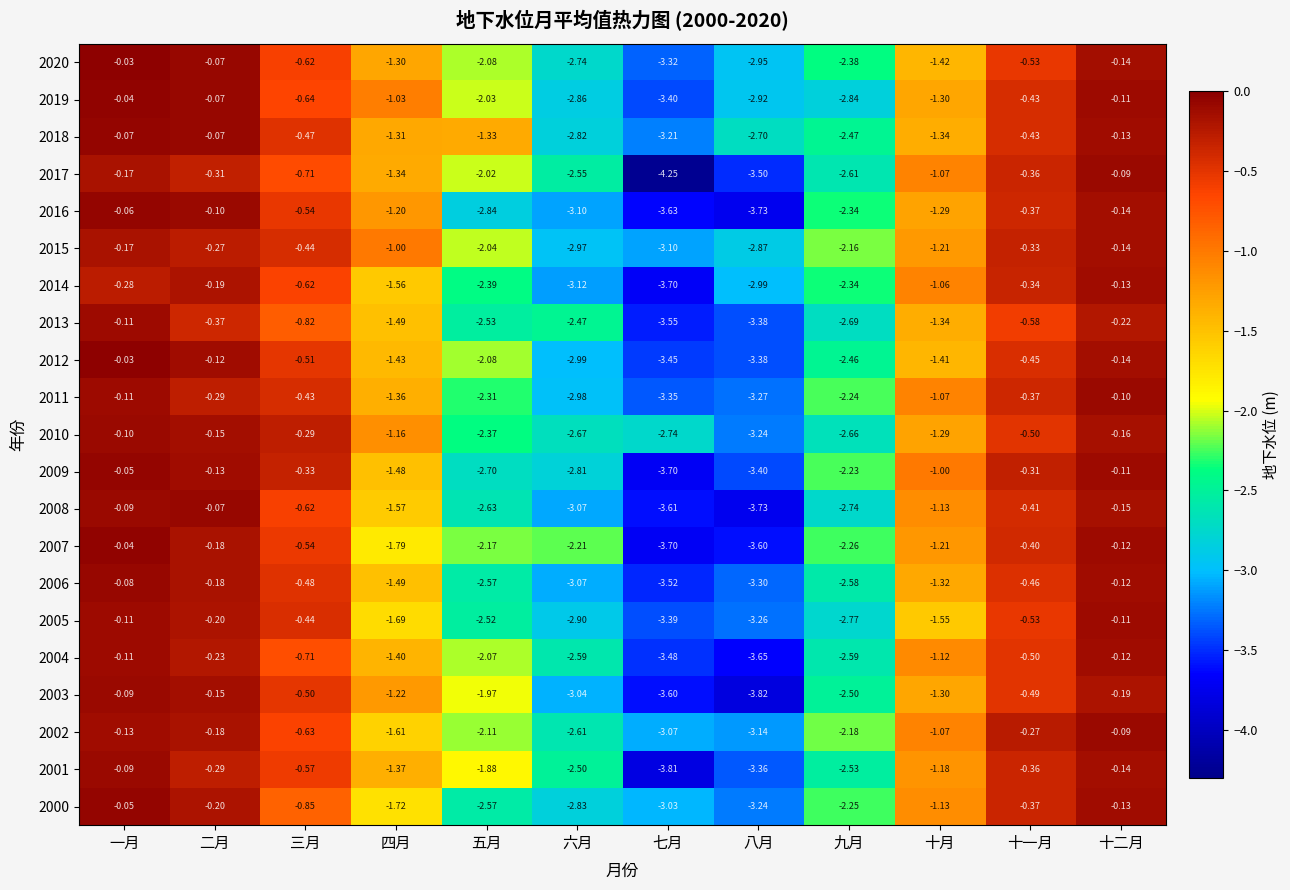

Where does the 2006 series first go above -1?

一月